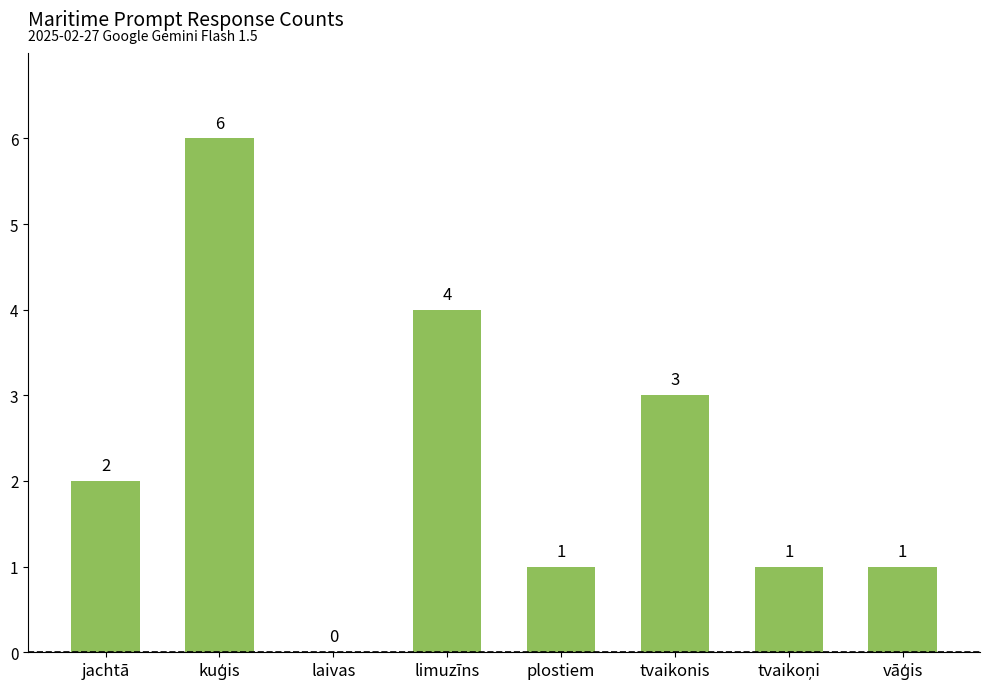

Which has a higher value, tvaikonis or plostiem?

tvaikonis